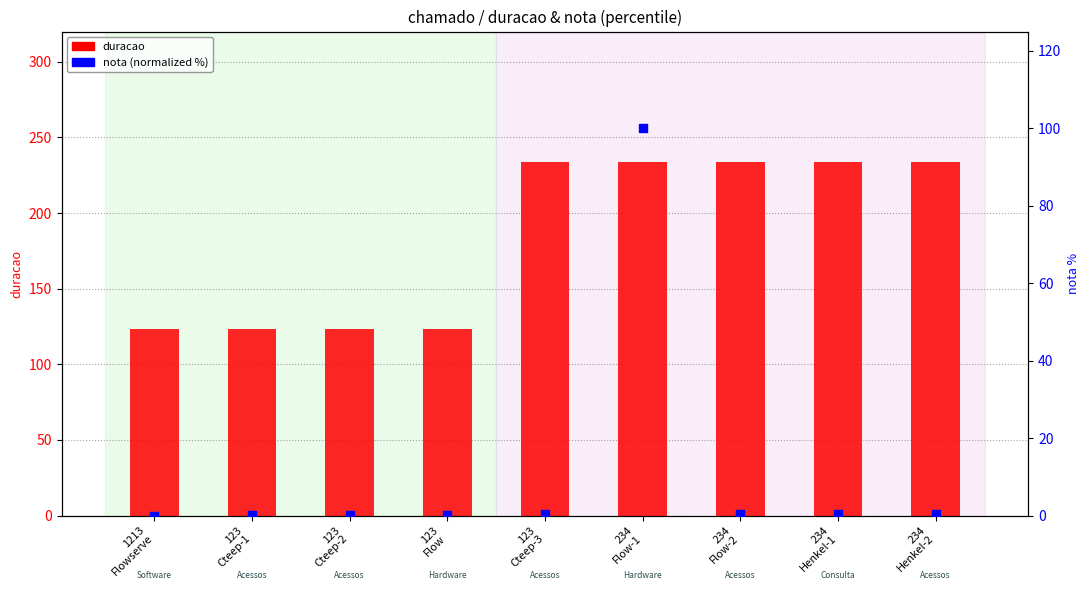

At which category is the sum across all series the highest?

234
Flow-1